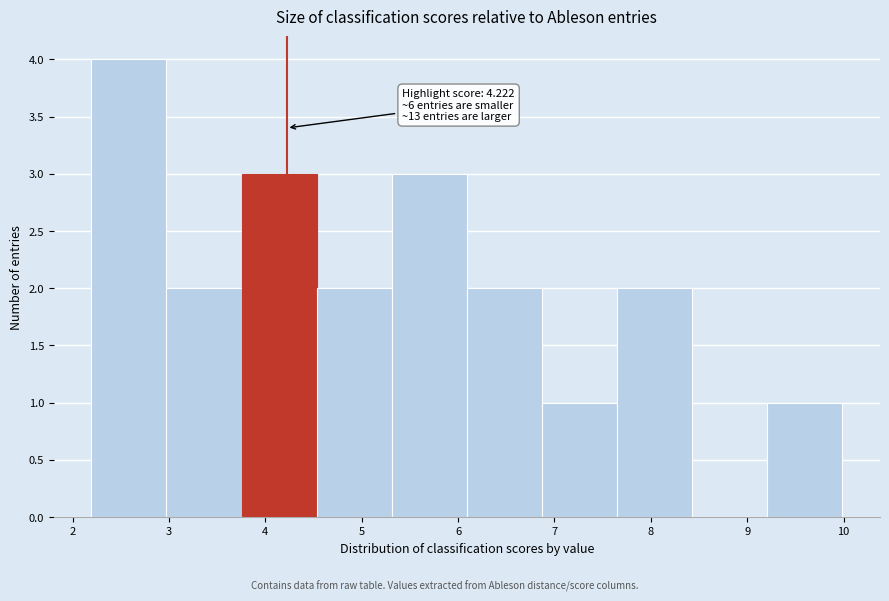

Over which range of the x-axis is the bar tallest?

2.2 to 3.0